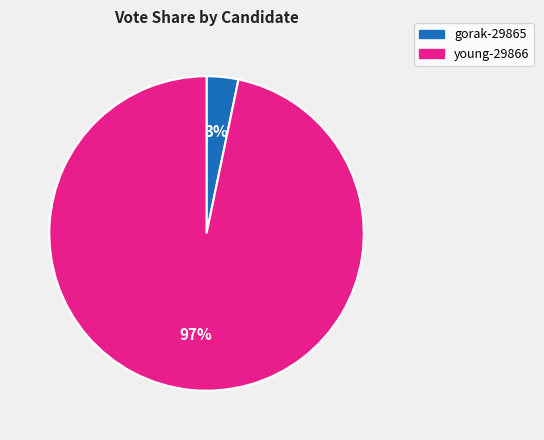

Which has a higher value, gorak-29865 or young-29866?

young-29866